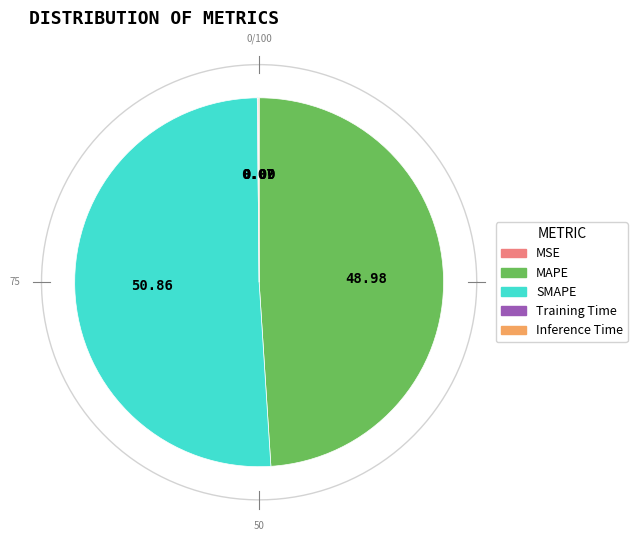

To the nearest percent, what is the difference between the largest and smallest slice percentages?

51%